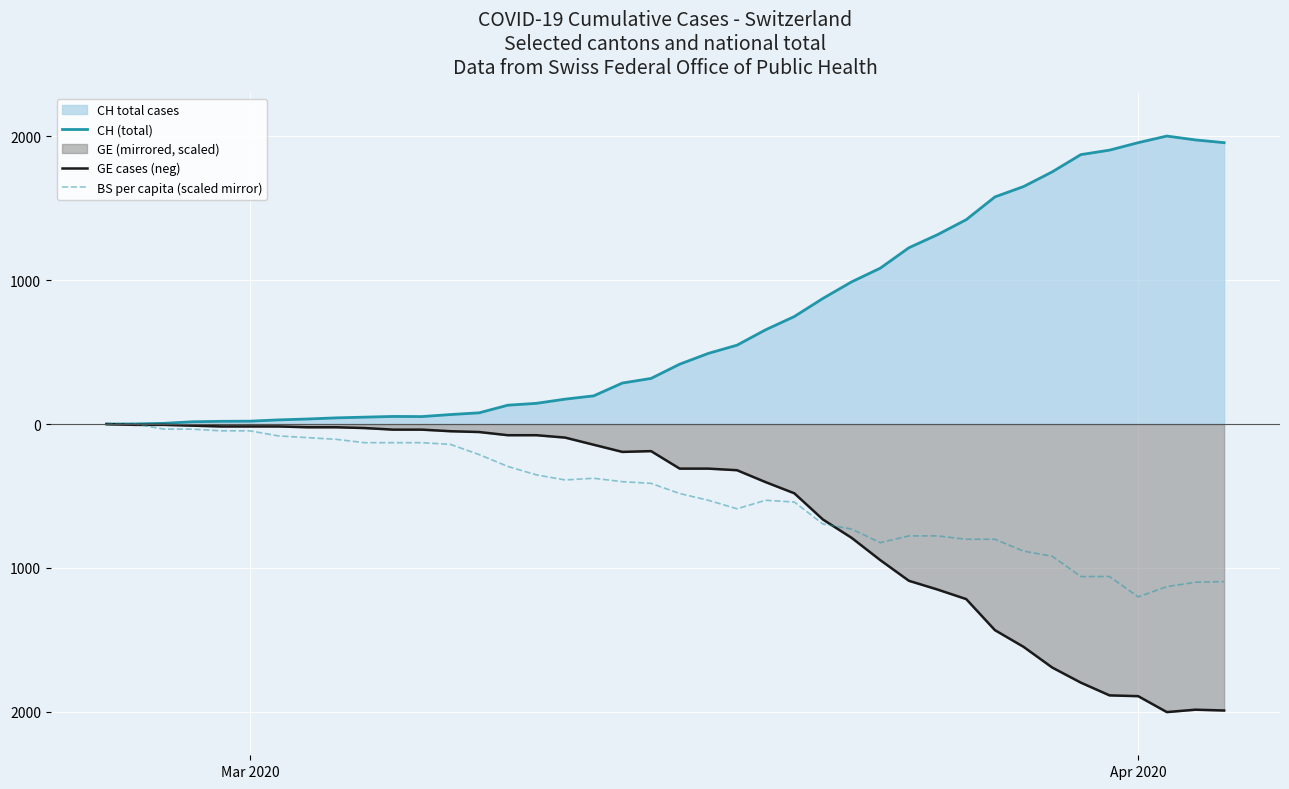

Does the chart display data point markers on the line(s)?

No